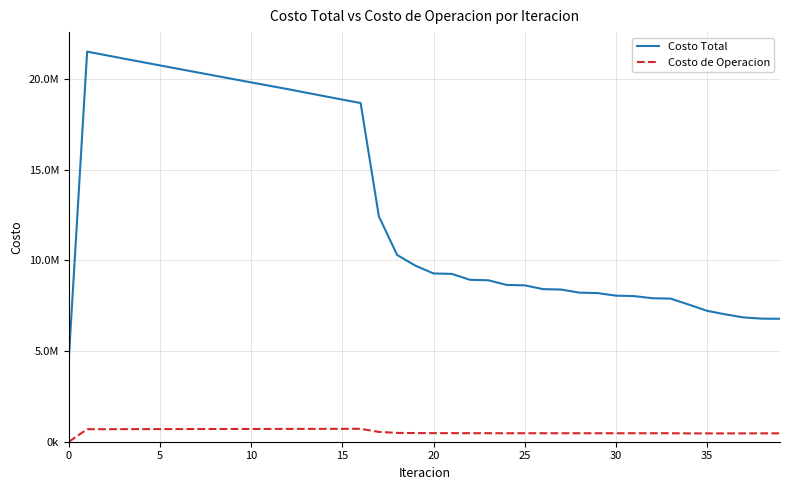

Reading left to right, what are all the values shown in this chart?

Costo Total: 4654064.6	21508768.1	21316613.8	21125401.1	20935459.2	20746834.9	20558901.6	20371213.1	20183617.9	19996635.6	19810792.4	19625599.2	19440603.2	19246842.1	19054193.0	18863231.7	18674736.7	12426902.1	10297457.1	9708682.3	9275746.6	9253852.9	8926067.8	8902811.3	8646126.7	8622083.5	8414415.1	8389918.6	8219925.4	8195134.7	8054010.9	8029037.4	7910683.5	7891497.5	7560680.1	7217909.0	7022365.0	6852681.8	6786295.8	6778649.2
Costo de Operacion: 0.0	690679.7	692120.4	693557.9	694992.8	696425.2	697855.4	699283.7	700710.2	702135.3	703559.1	704981.9	706404.0	707636.9	708864.8	710085.5	711296.5	540990.6	486937.6	477792.4	472079.9	473574.6	469531.2	470963.8	468073.0	469457.9	467277.4	468624.1	466918.7	468234.1	466841.4	468130.1	466944.3	467980.8	458316.8	459818.4	459713.8	459995.6	462315.1	463387.2